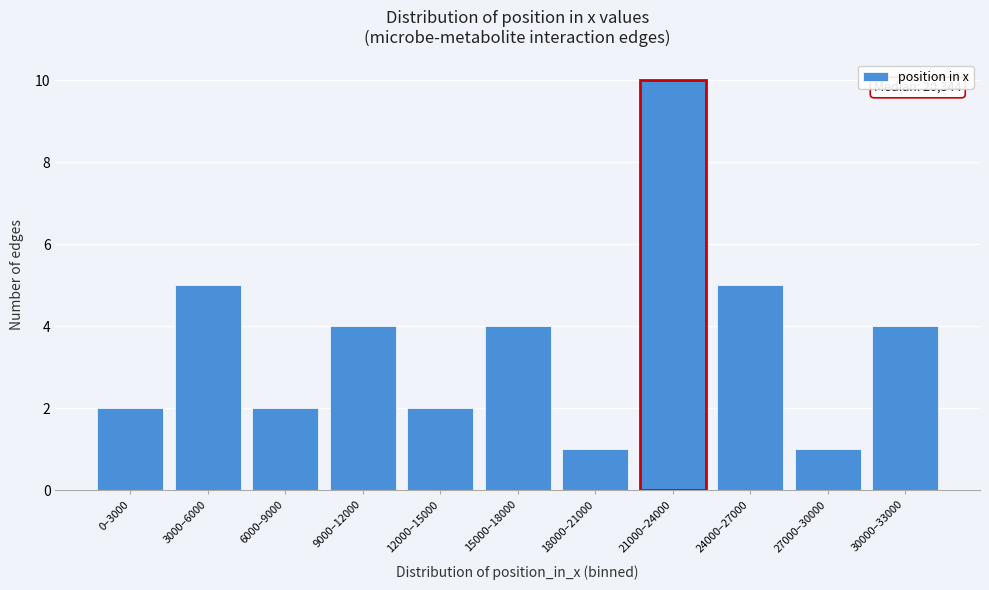

Reading left to right, transcribe all the data shown in this chart.

2	5	2	4	2	4	1	10	5	1	4